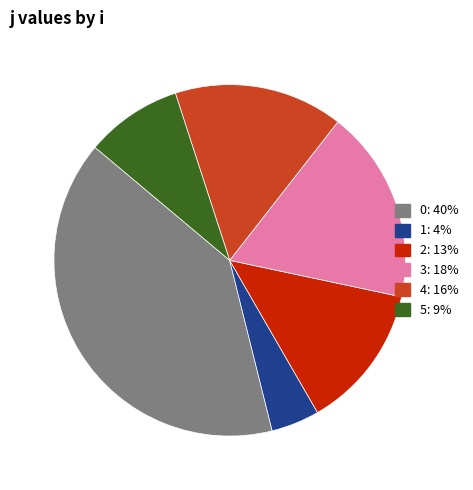

Is there any slice that represents more than half of the pie?

No